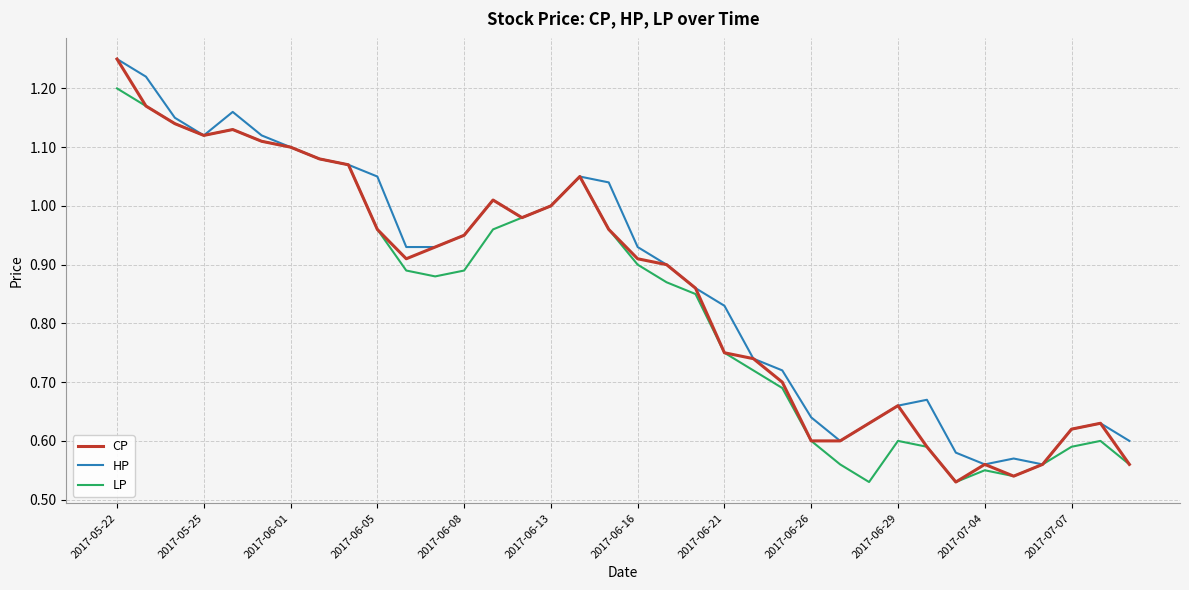

What is the difference between the second highest and second lowest values in the HP series?

0.7